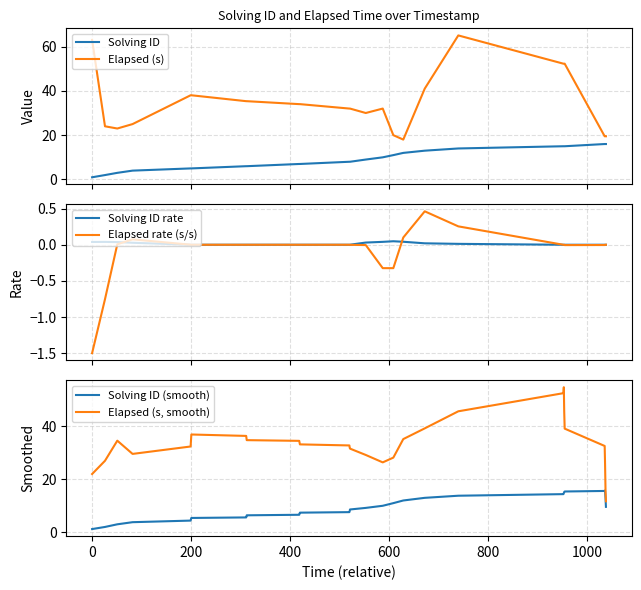

What is the minimum value for Elapsed (s)?

18.0